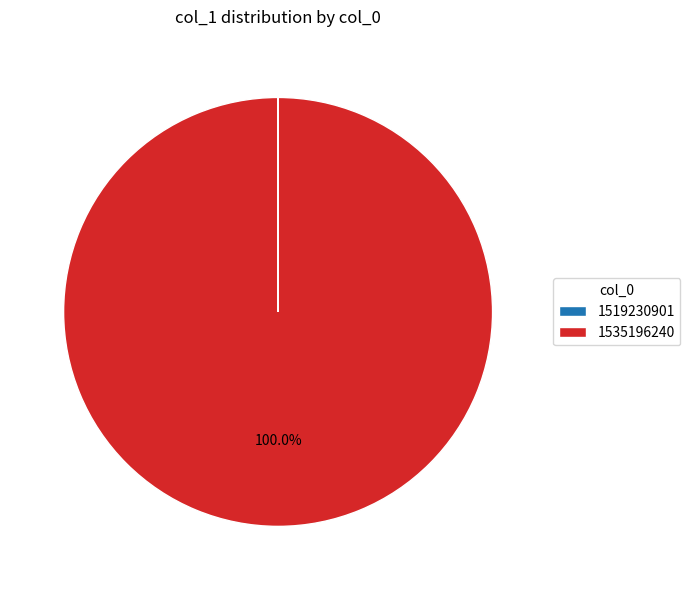

To the nearest percent, what percentage of the pie is 1535196240?

100%